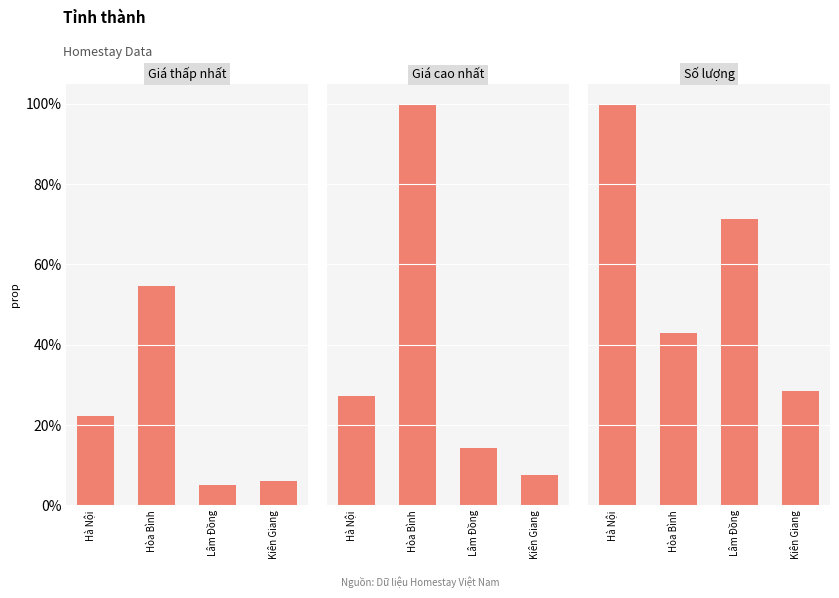

Reading left to right, what are all the values shown in this chart?

Giá thấp nhất: Hà Nội=0.2	Hòa Bình=0.5	Lâm Đồng=0.1	Kiên Giang=0.1
Giá cao nhất: Hà Nội=0.3	Hòa Bình=1.0	Lâm Đồng=0.1	Kiên Giang=0.1
Số lượng: Hà Nội=1.0	Hòa Bình=0.4	Lâm Đồng=0.7	Kiên Giang=0.3